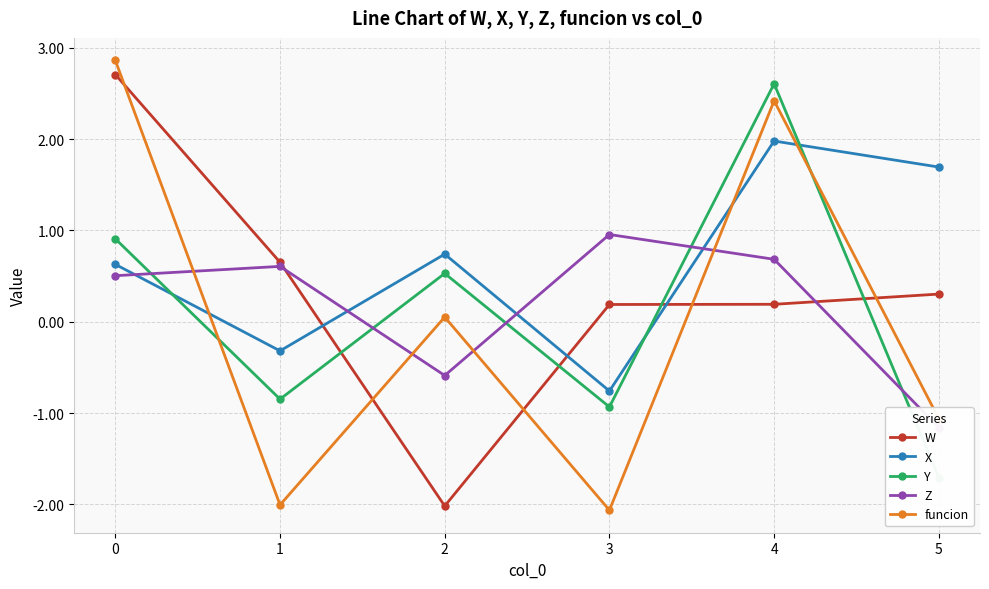

Reading left to right, list all the values displayed in this chart.

W: 0=2.7	1=0.7	2=-2.0	3=0.2	4=0.2	5=0.3
X: 0=0.6	1=-0.3	2=0.7	3=-0.8	4=2.0	5=1.7
Y: 0=0.9	1=-0.8	2=0.5	3=-0.9	4=2.6	5=-1.7
Z: 0=0.5	1=0.6	2=-0.6	3=1.0	4=0.7	5=-1.2
funcion: 0=2.9	1=-2.0	2=0.1	3=-2.1	4=2.4	5=-1.1